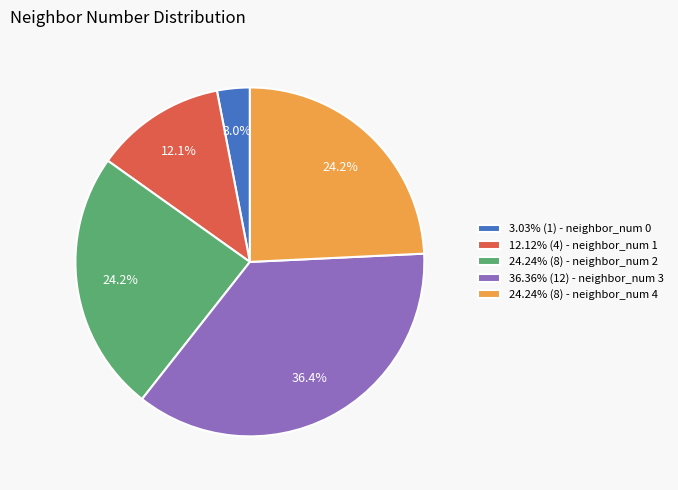

Is 24.24% (8) - neighbor_num 4 the majority of the pie?

No